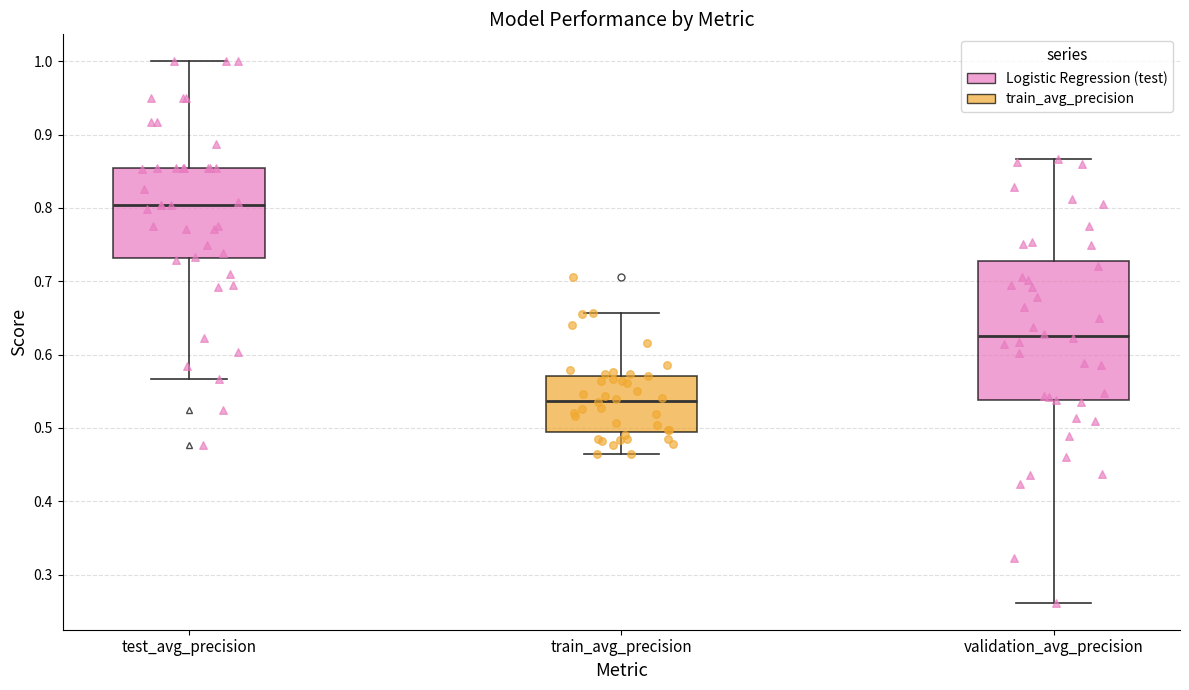

Which box's median line is the lowest?

train_avg_precision